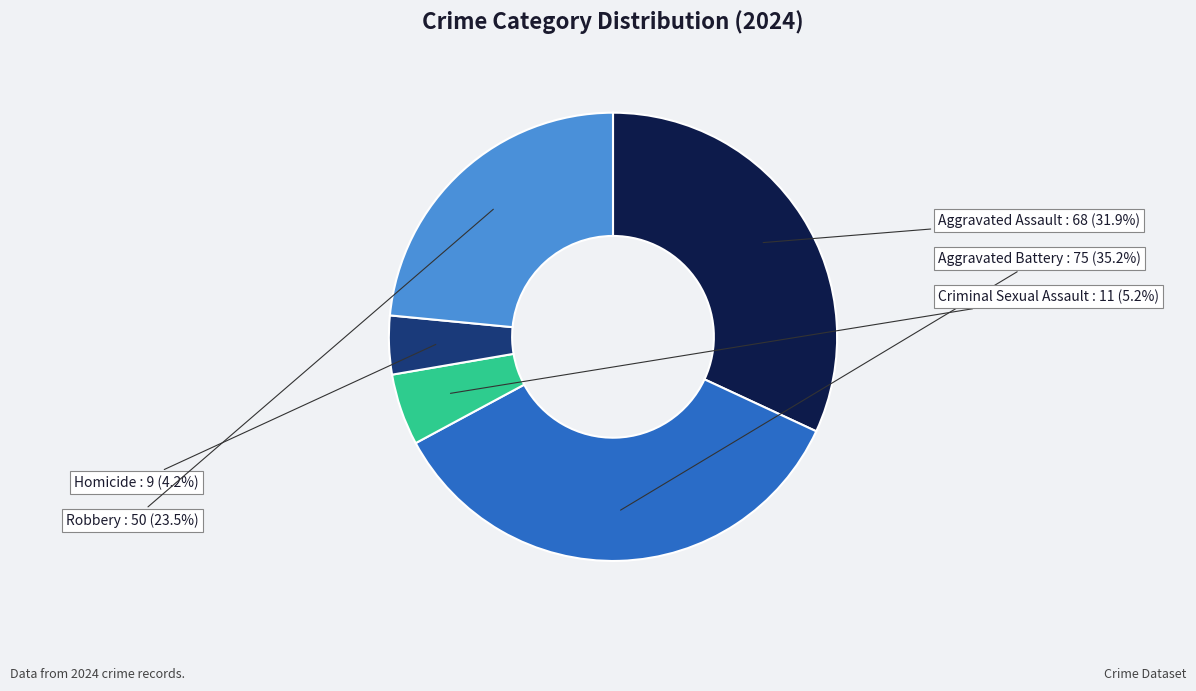

Is there any slice that represents more than half of the pie?

No